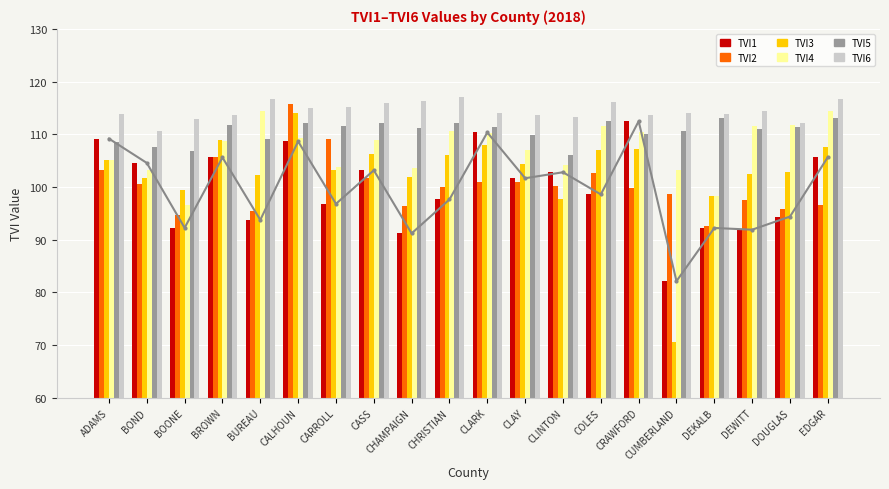

What is the label of the 12th bar from the left?

CLAY